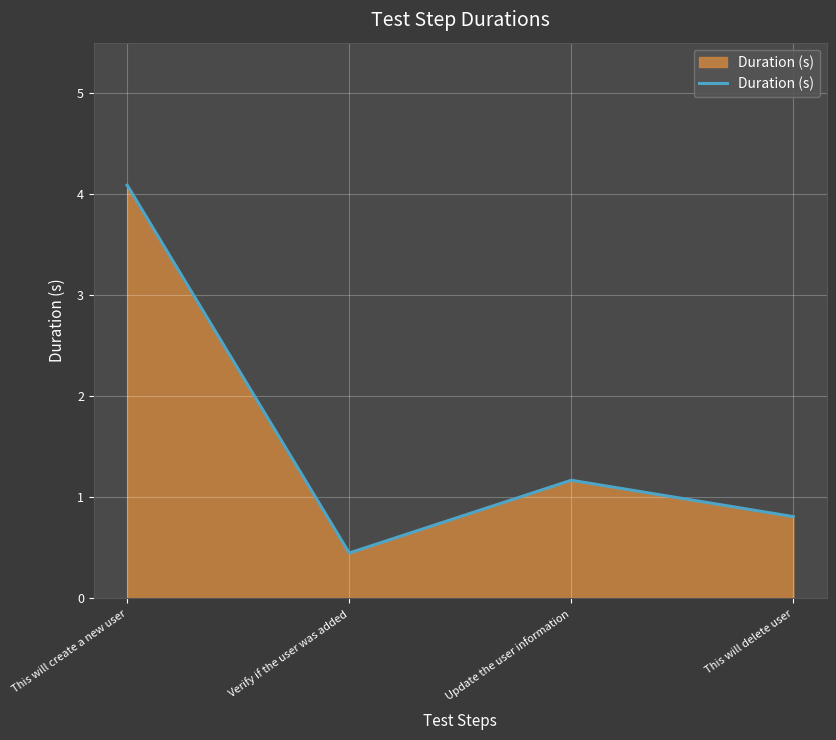

The chart shows a value of 1.2 at This will create a new user. True or false?

False